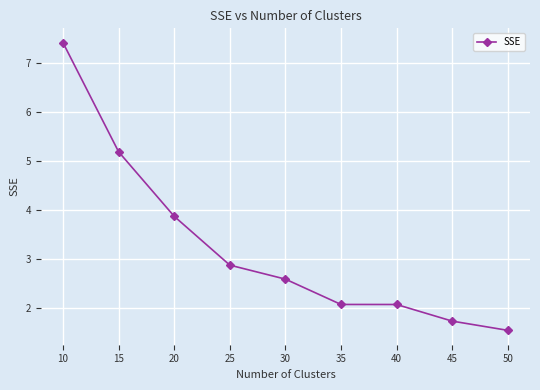

What is the sum of the values at 15 and 10?

12.6